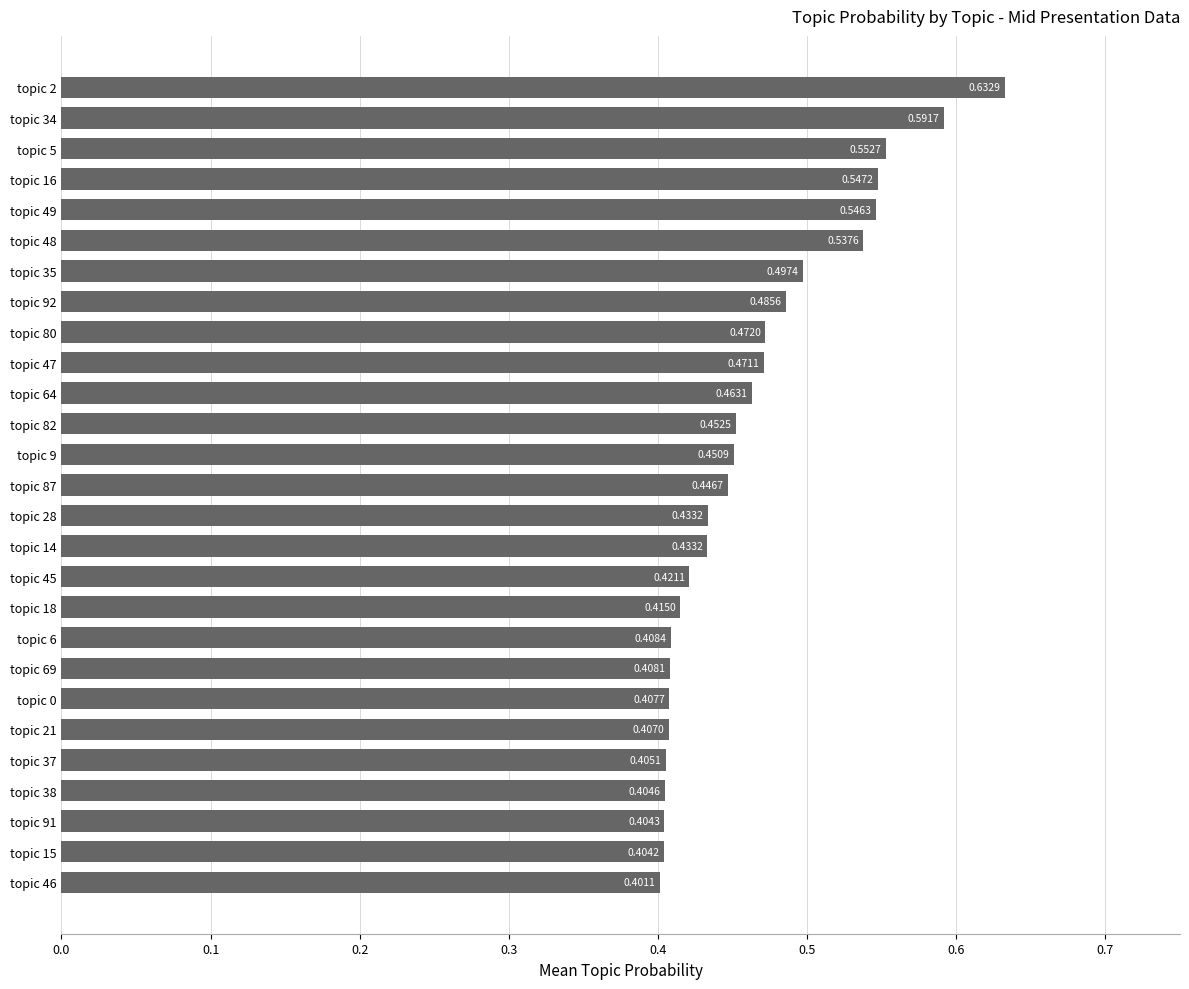

Between topic 14 and topic 34, which is larger?

topic 34